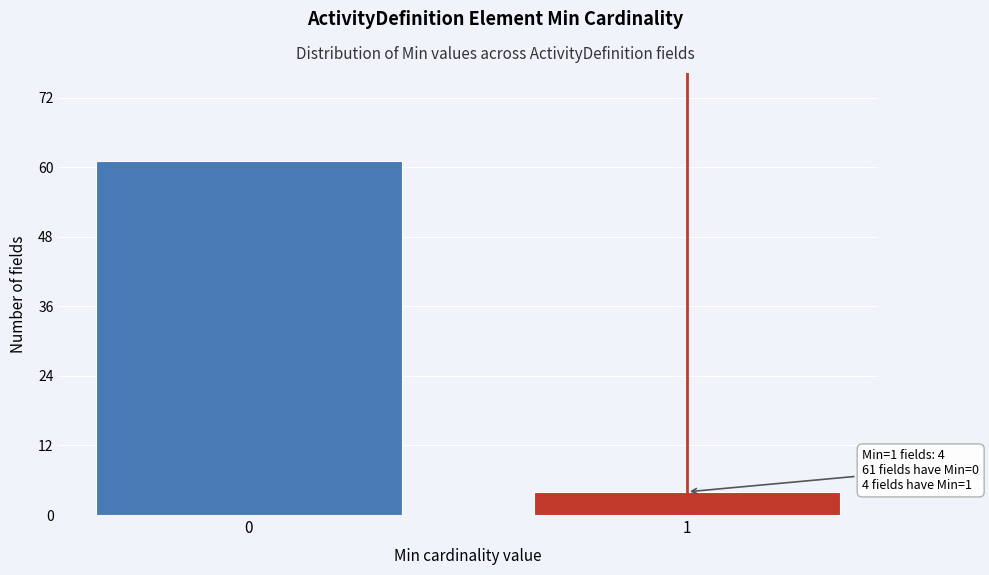

Reading left to right, transcribe all the data shown in this chart.

0=61	1=4